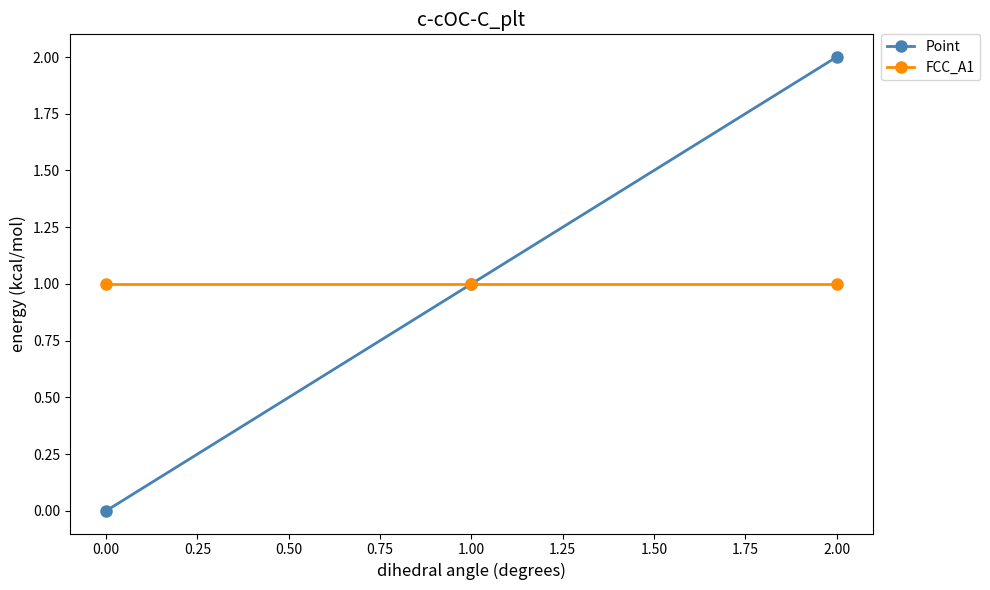

List the labels in order of Point value, largest first.

2.00, 1.00, 0.00